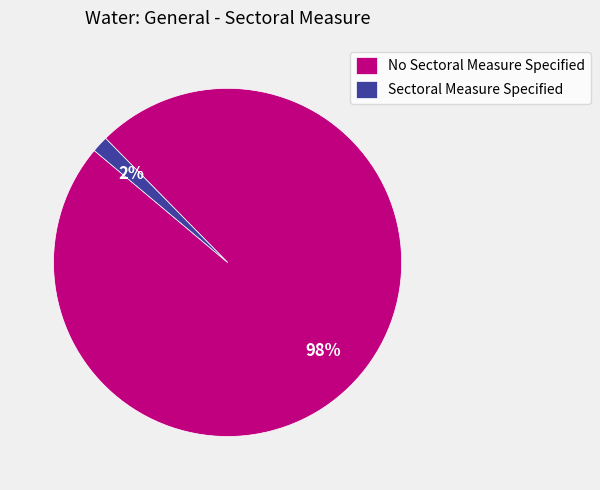

Which category has the smallest portion of the pie?

Sectoral Measure Specified